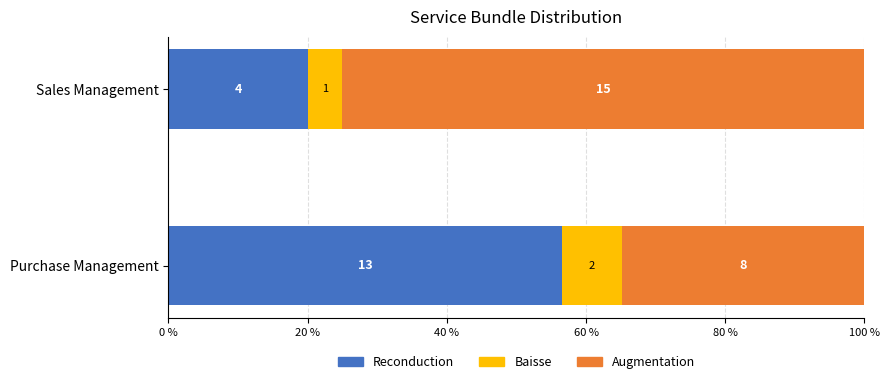

What is the average value of the Augmentation series?

54.9